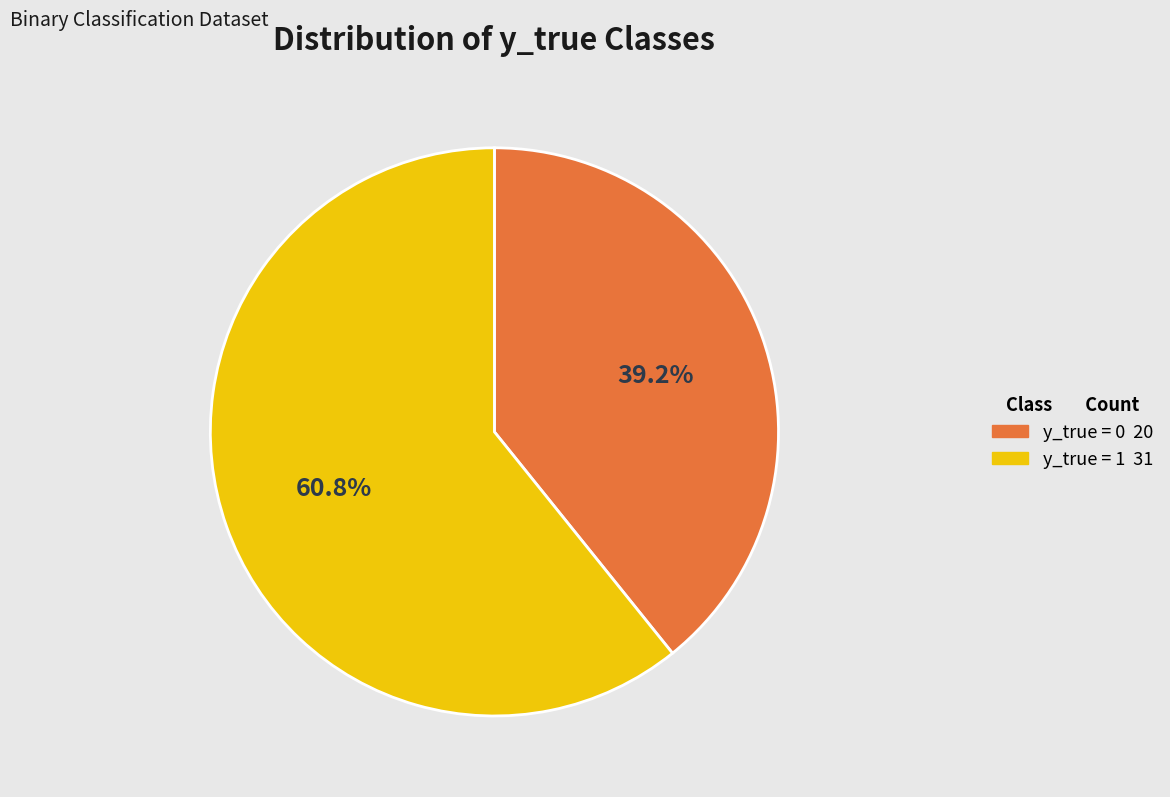

The y_true = 0 slice represents 39% of the pie. True or false?

True